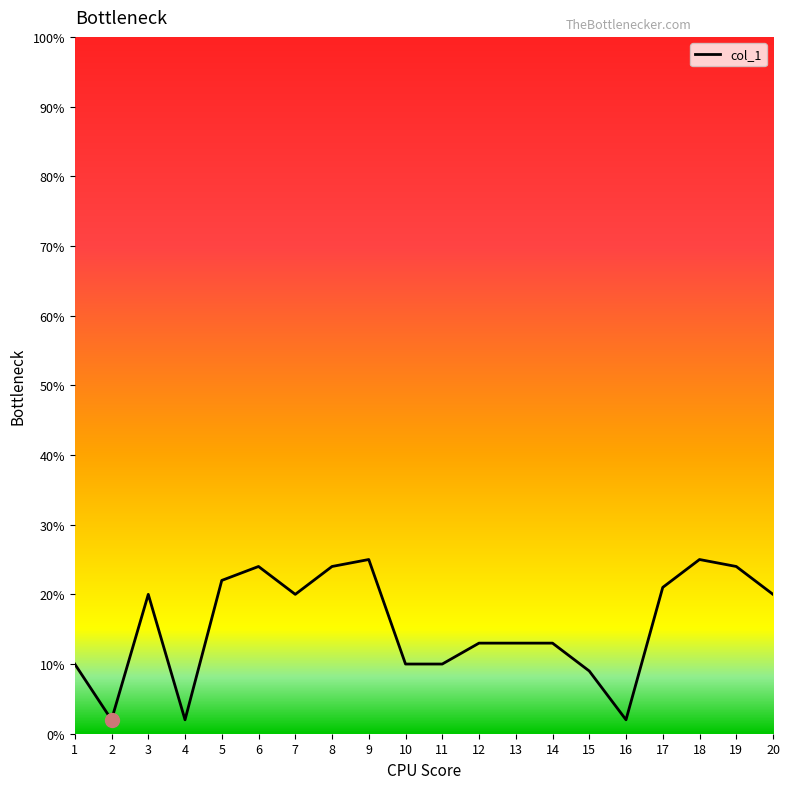

What is the maximum value shown in the chart?

25